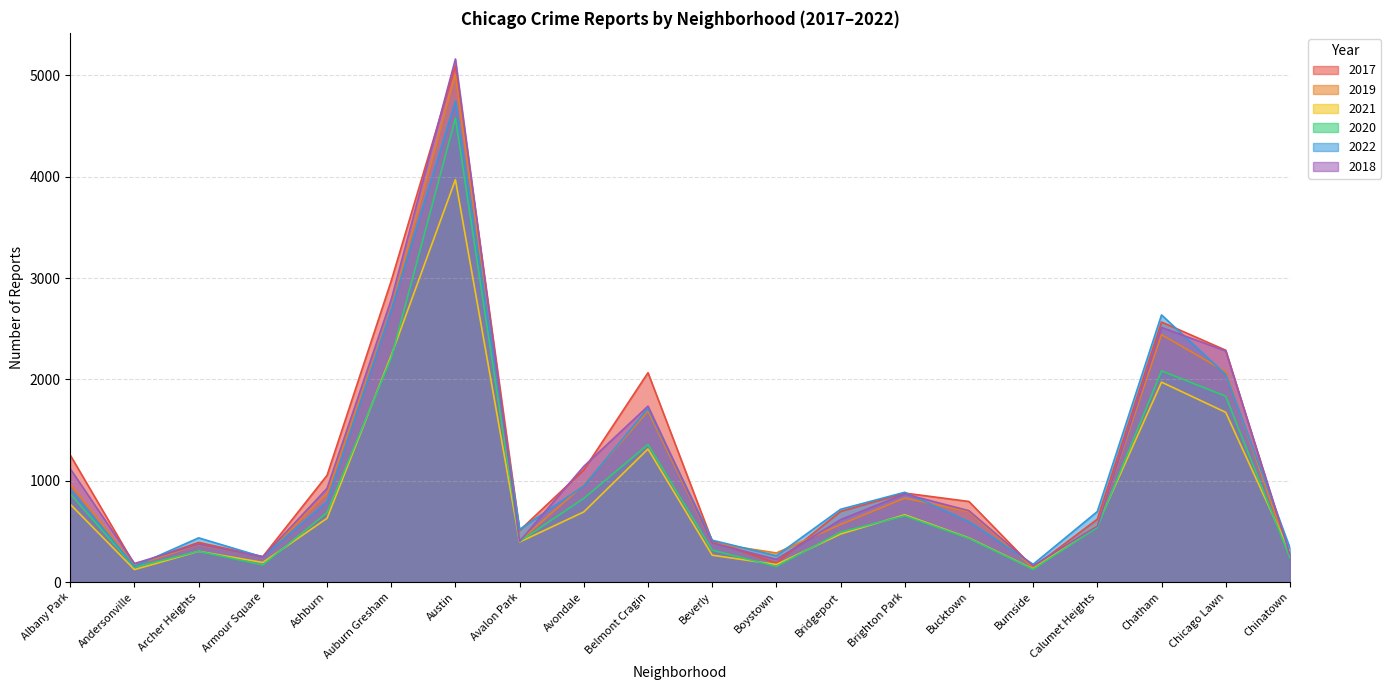

What is the total value across all series at Andersonville?

945